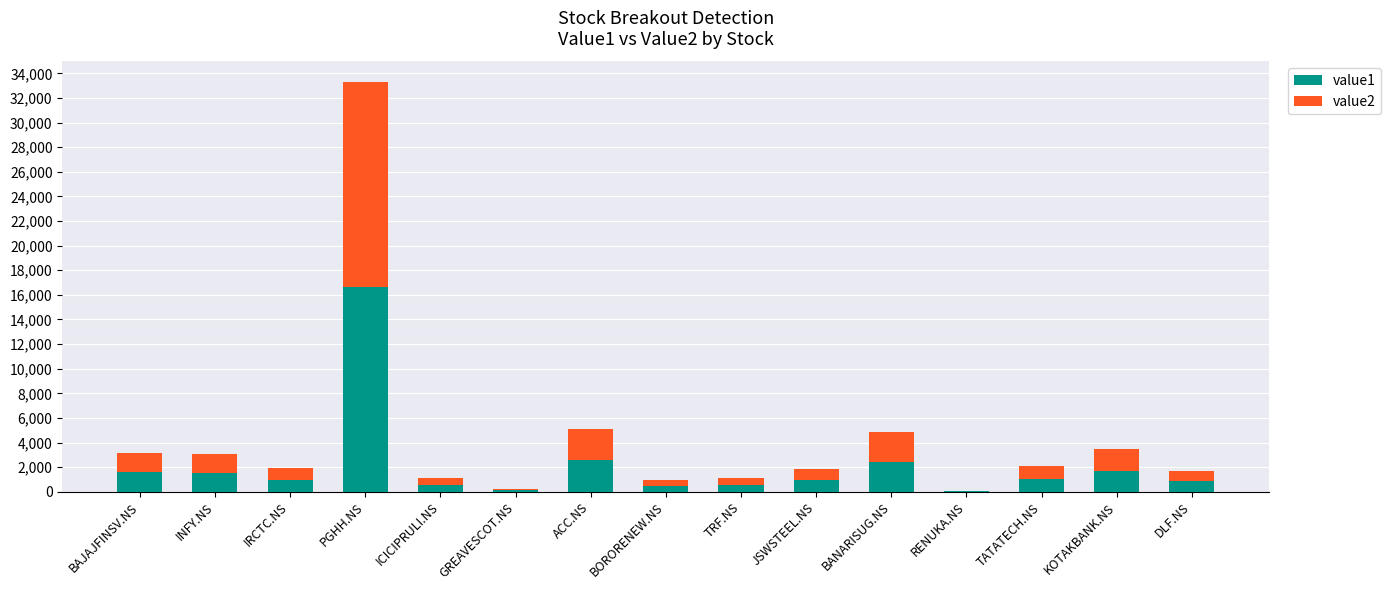

The value of value1 at BAJAJFINSV.NS is 1568.7. True or false?

True